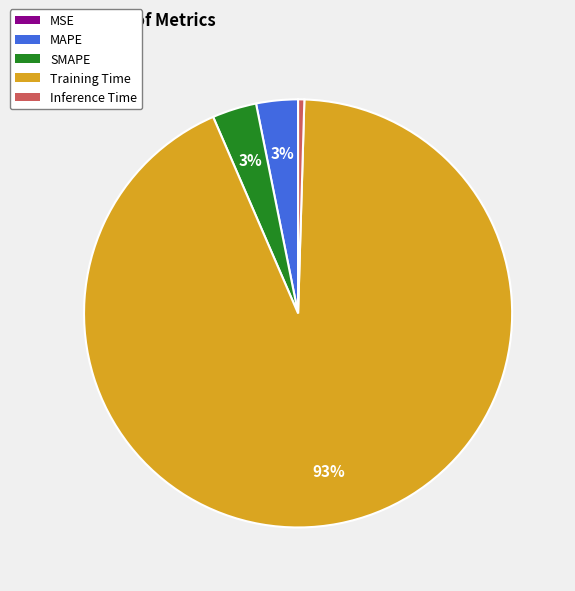

What is the largest slice in the pie chart?

Training Time